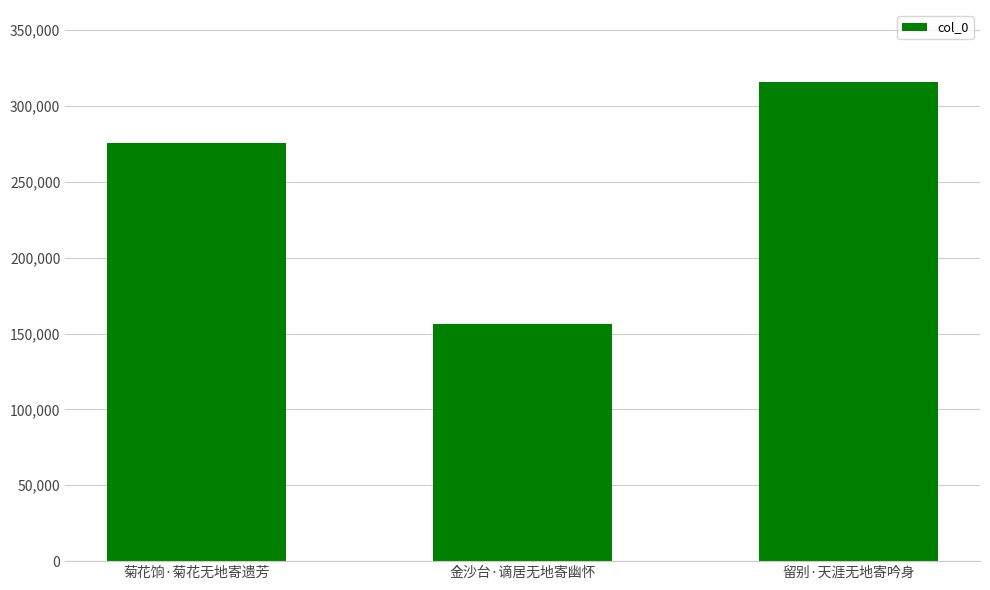

What is the change in value from 菊花饷·菊花无地寄遗芳 to 留别·天涯无地寄吟身?

+40535